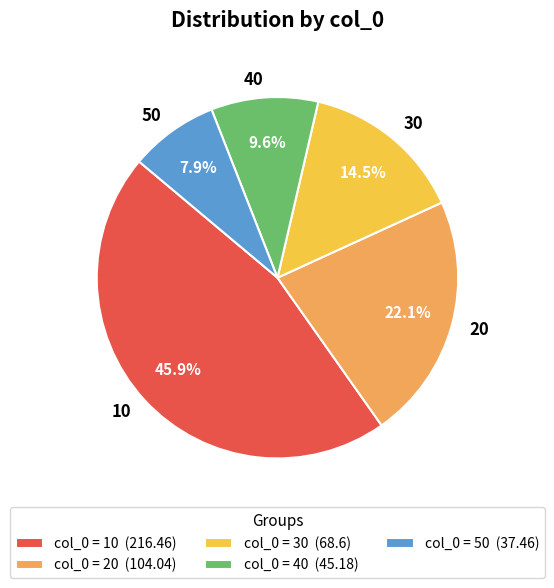

Count the number of slices in the pie.

5